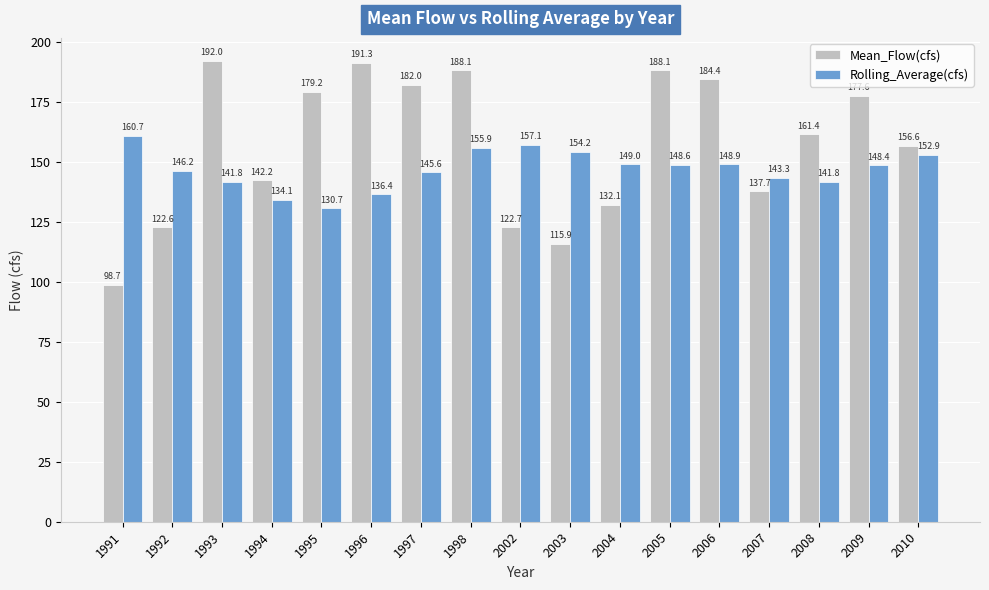

The value of Rolling_Average(cfs) at 2002 is 273.0. True or false?

False